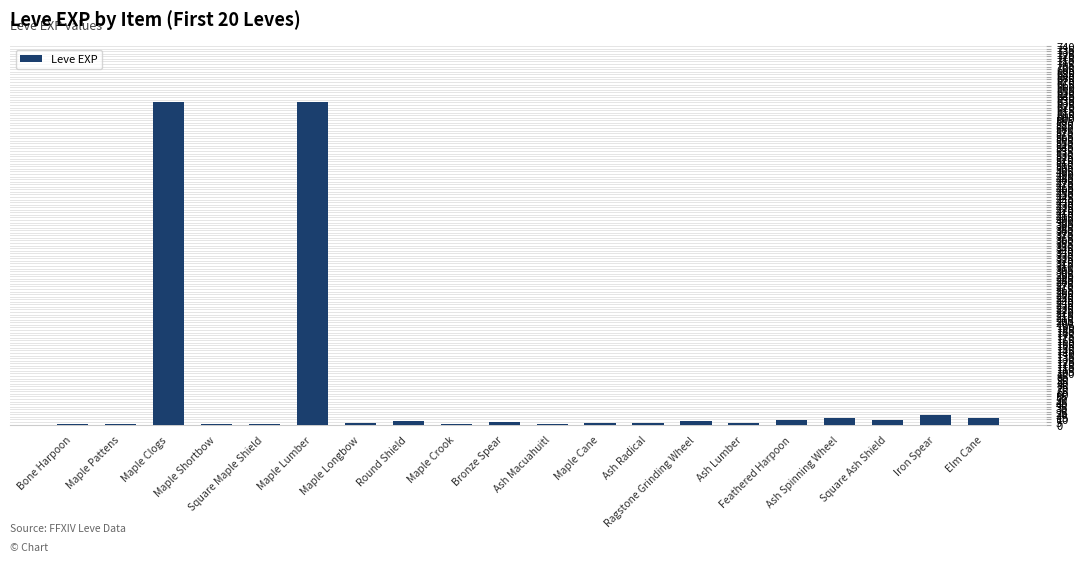

What is the maximum value shown in the chart?

630